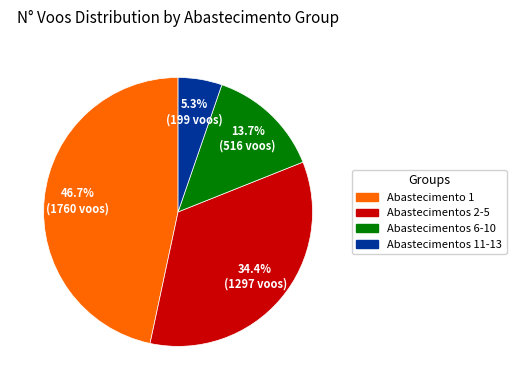

Does any single category account for the majority?

No